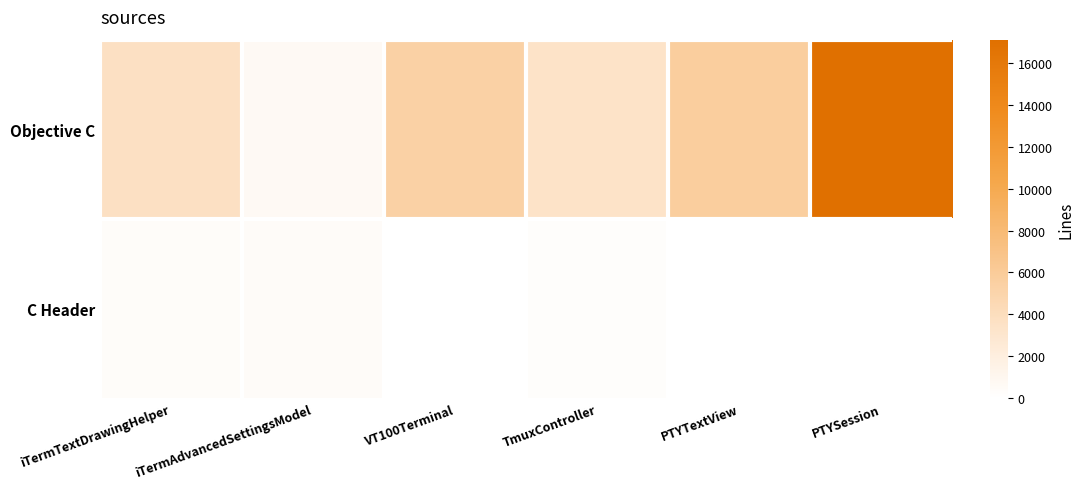

What is the total value across all series at iTermAdvancedSettingsModel?

1153.0